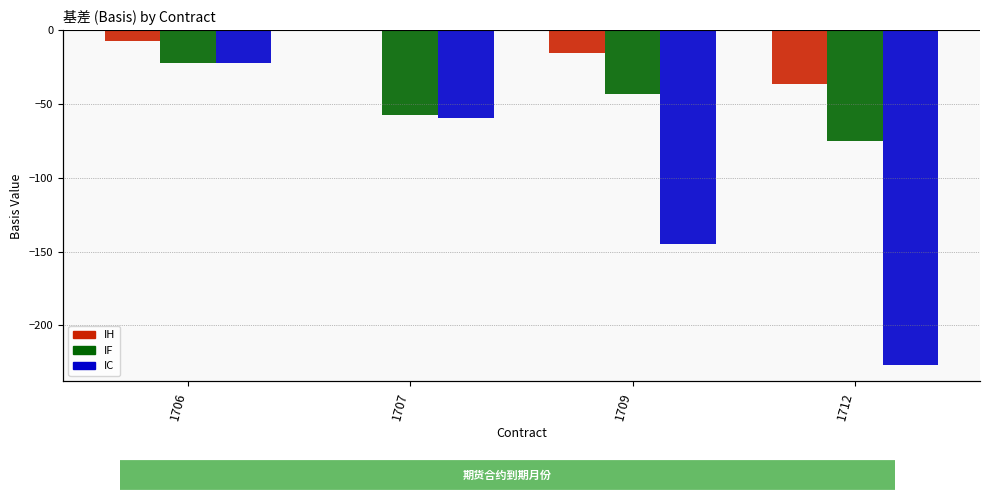

How many data points in IC are less than -59?

3